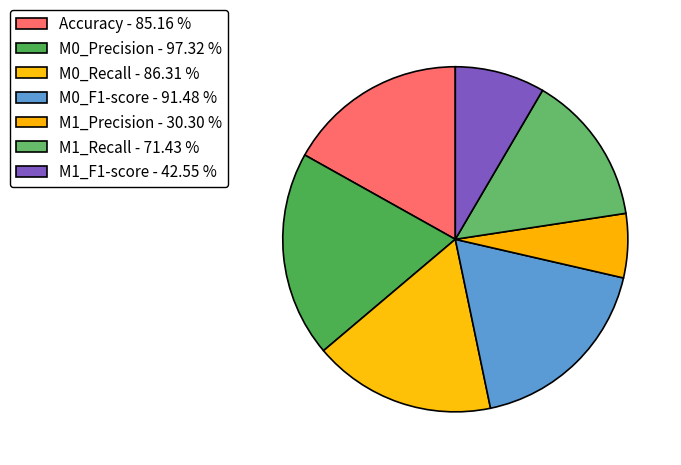

What percentage is the M0_Recall slice, to the nearest percent?

17%